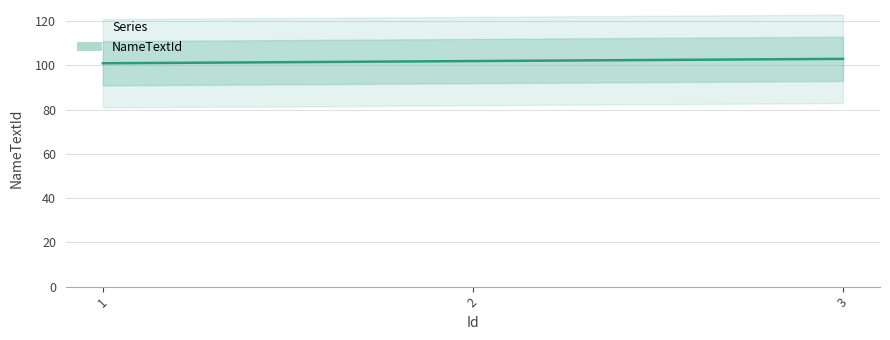

The chart shows a value of 68 at 2. True or false?

False